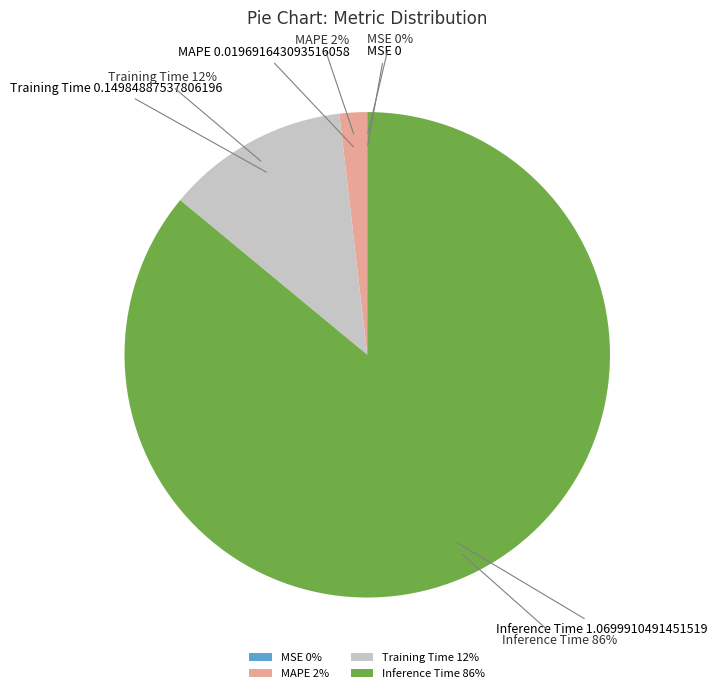

To the nearest percent, what portion does MAPE 2% represent?

2%